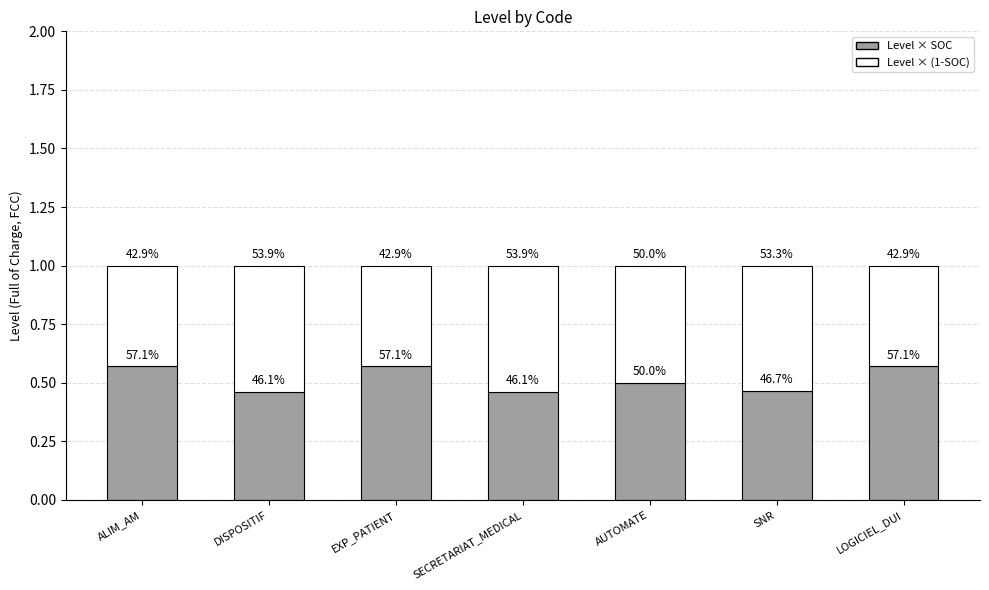

List the labels in order of Level × SOC value, smallest first.

DISPOSITIF, SECRETARIAT_MEDICAL, SNR, AUTOMATE, ALIM_AM, EXP_PATIENT, LOGICIEL_DUI